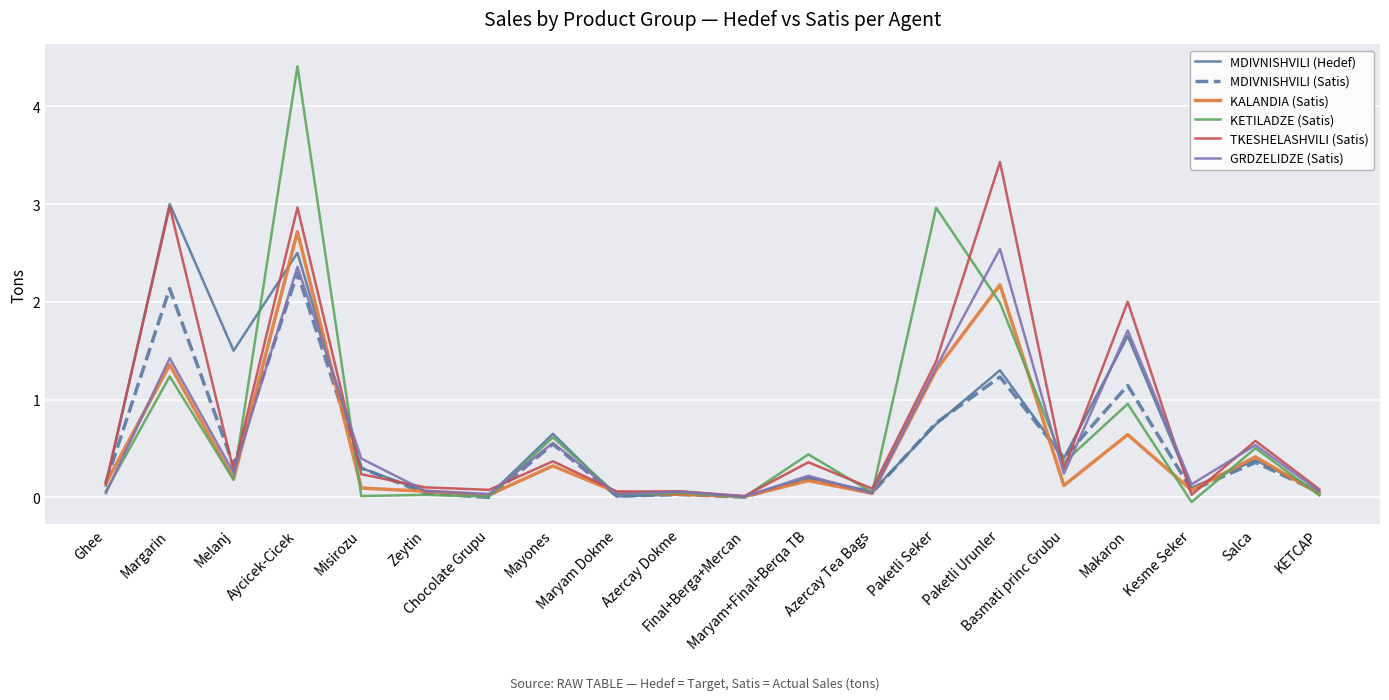

Which series has the largest range (max minus min)?

KETILADZE (Satis)